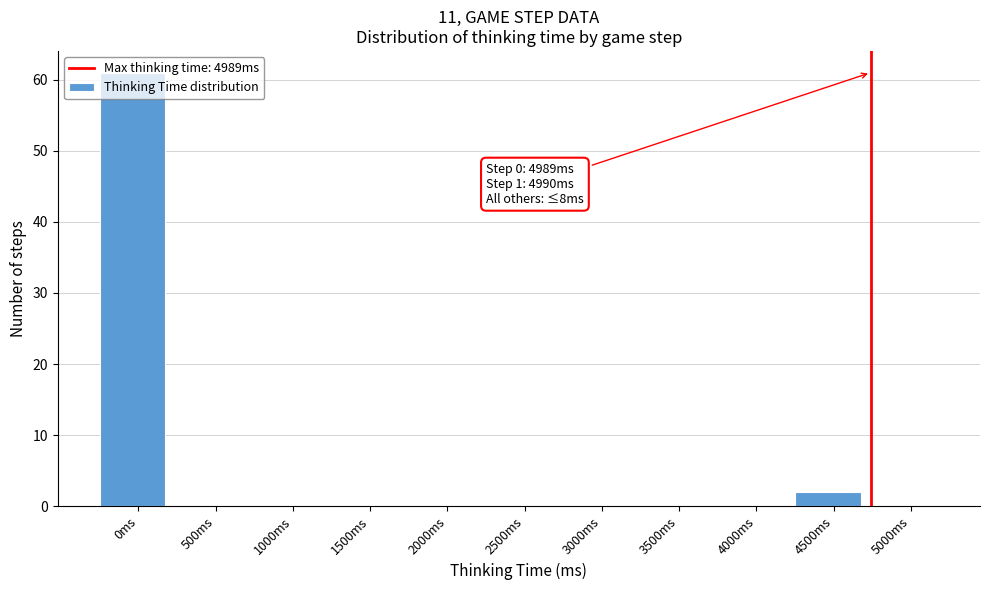

Which has a higher value, 1000ms or 0ms?

0ms